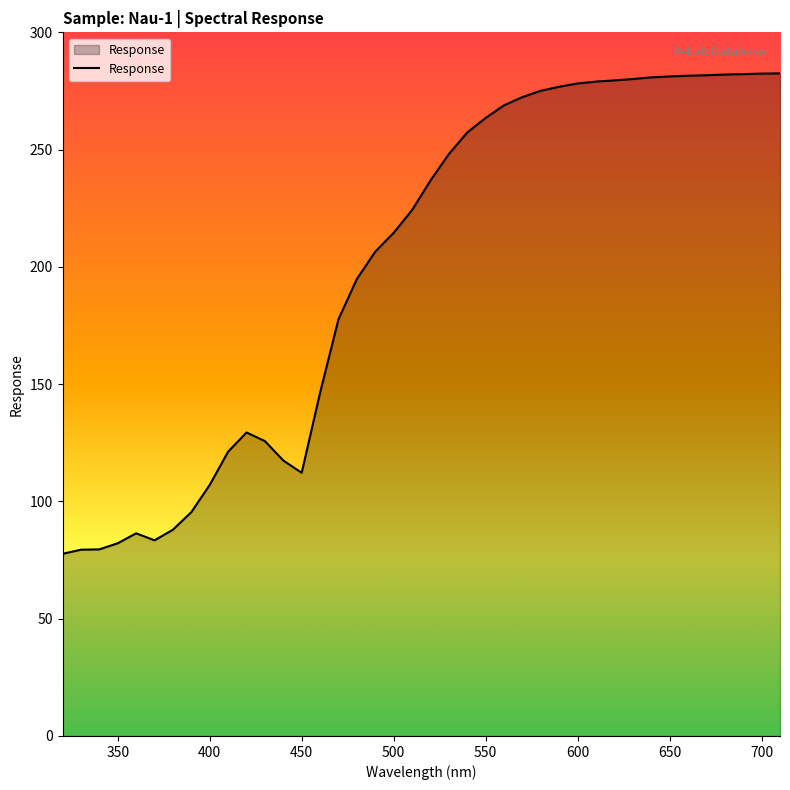

What is the smallest value displayed?

77.7